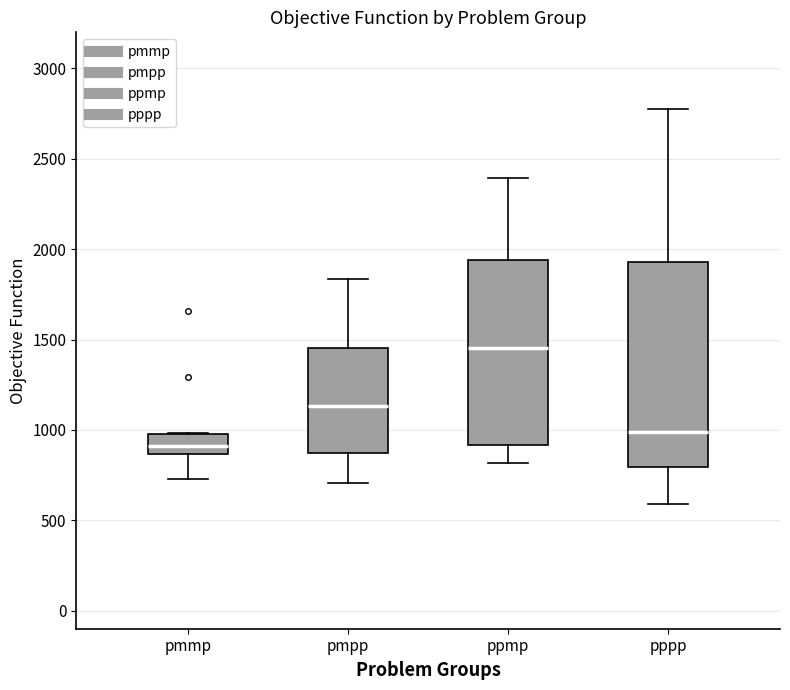

Reading left to right, read every box against the y-axis: the position of its median line, the range the box covers, and the ends of its whiskers. The values are not printed on the chart, so give them approximately, as read against the axis.

pmmp: median 900, box 850 to 1000, whiskers 750 to 1000
pmpp: median 1150, box 850 to 1450, whiskers 700 to 1850
ppmp: median 1450, box 900 to 1950, whiskers 800 to 2400
pppp: median 1000, box 800 to 1950, whiskers 600 to 2800